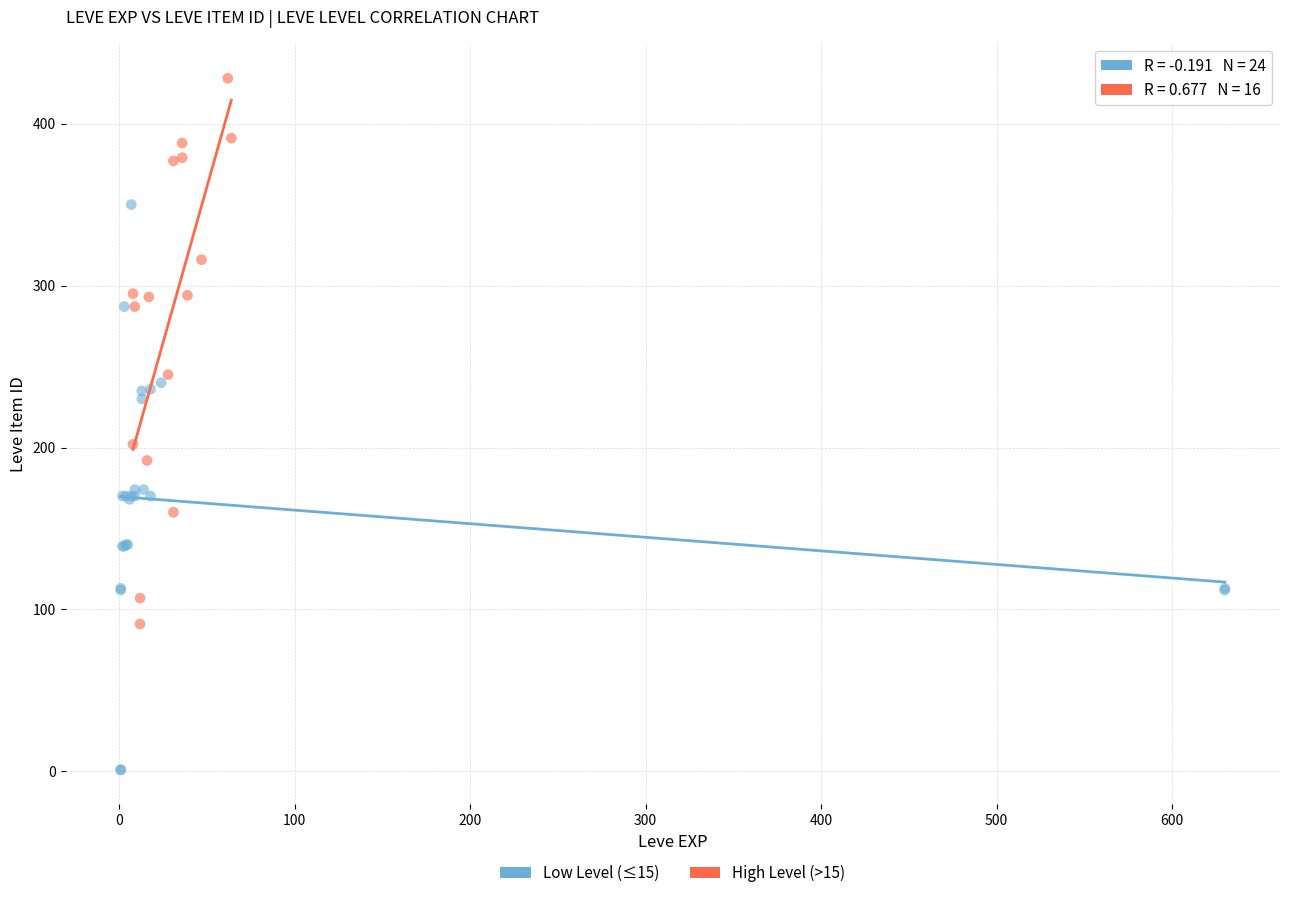

Which series reaches the minimum Y coordinate?

Low Level (≤15)